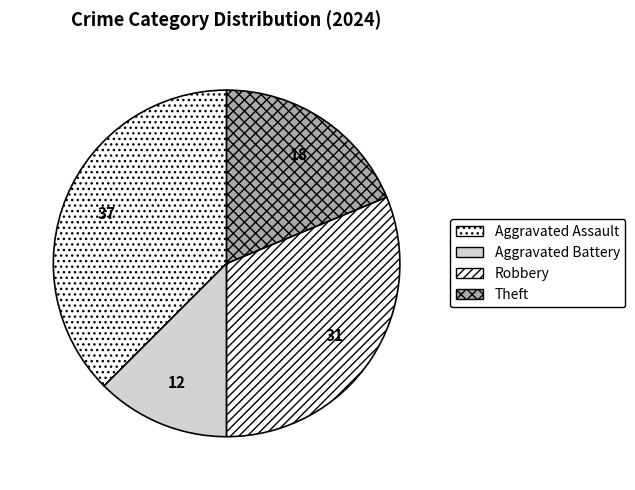

What is the ratio of the value at Aggravated Assault to the value at Aggravated Battery?

3.0